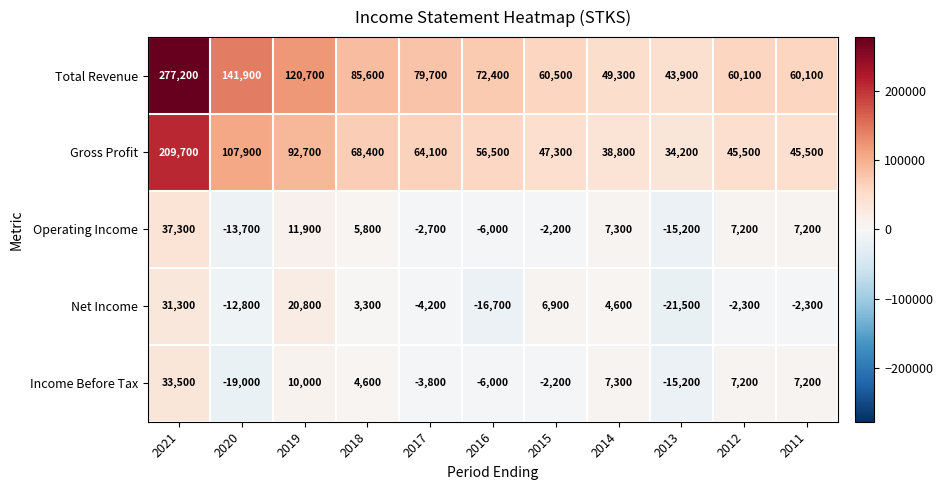

True or false: Net Income has a value of 35309 at 2019.

False